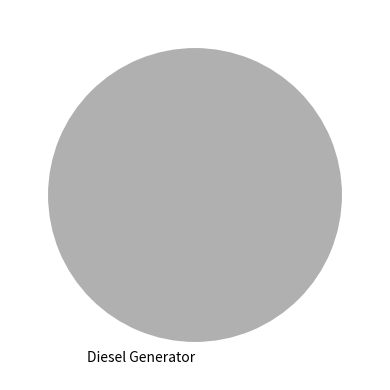

Is Diesel Generator the majority of the pie?

Yes